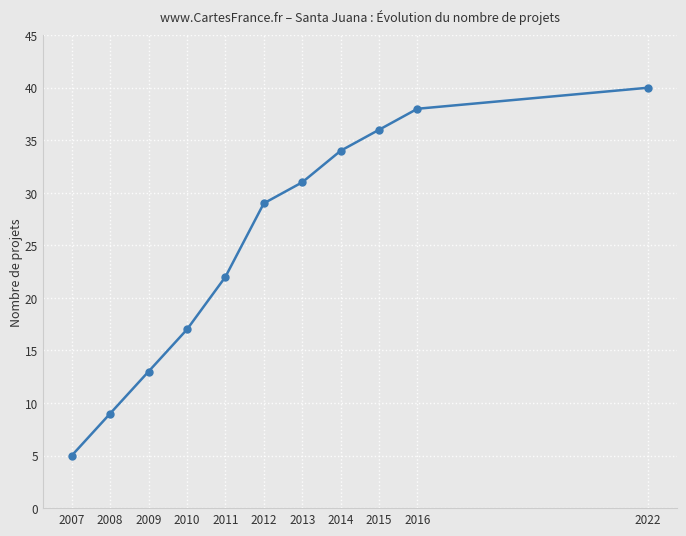

What is the approximate value at 2015?

36